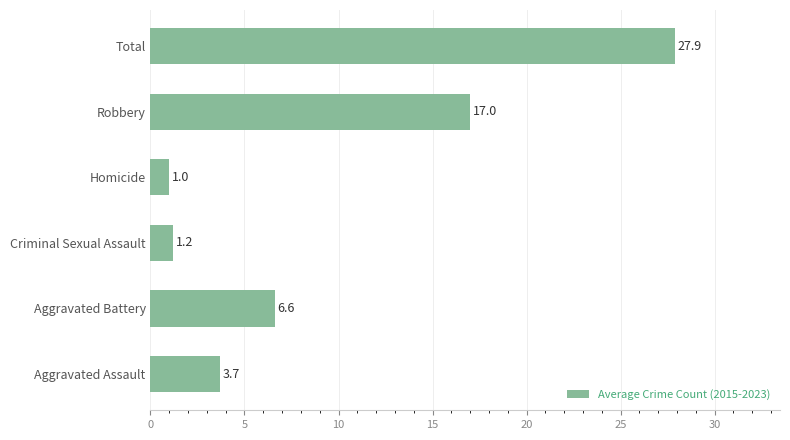

Count the number of categories in the chart.

6